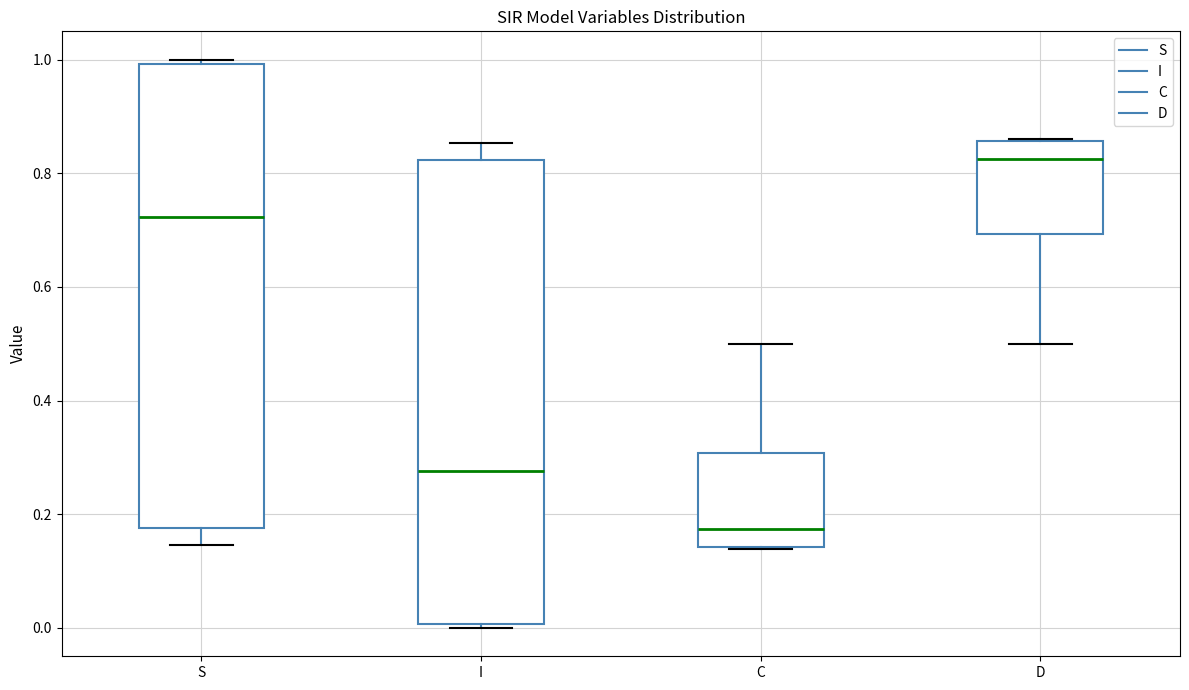

Reading left to right, read every box against the y-axis: the position of its median line, the range the box covers, and the ends of its whiskers. The values are not printed on the chart, so give them approximately, as read against the axis.

S: median 0.72, box 0.18 to 1.00, whiskers 0.14 to 1.00 (just above the box's upper edge)
I: median 0.28, box 0.00 to 0.82, whiskers 0.00 (just below the box's lower edge) to 0.86
C: median 0.18, box 0.14 to 0.30, whiskers 0.14 to 0.50
D: median 0.82, box 0.70 to 0.86, whiskers 0.50 to 0.86